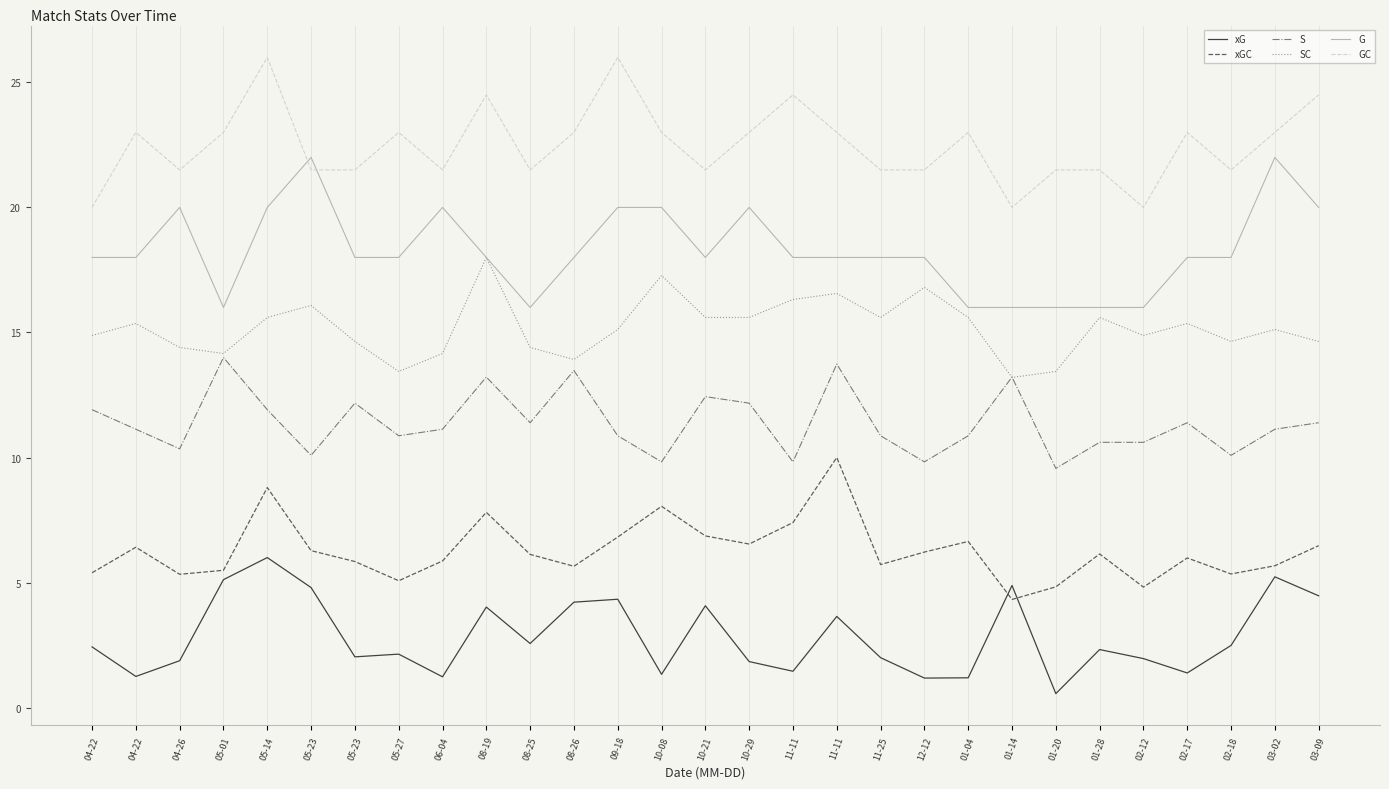

Rank the series at 02-17 from lowest to highest value.

xG, xGC, S, SC, G, GC